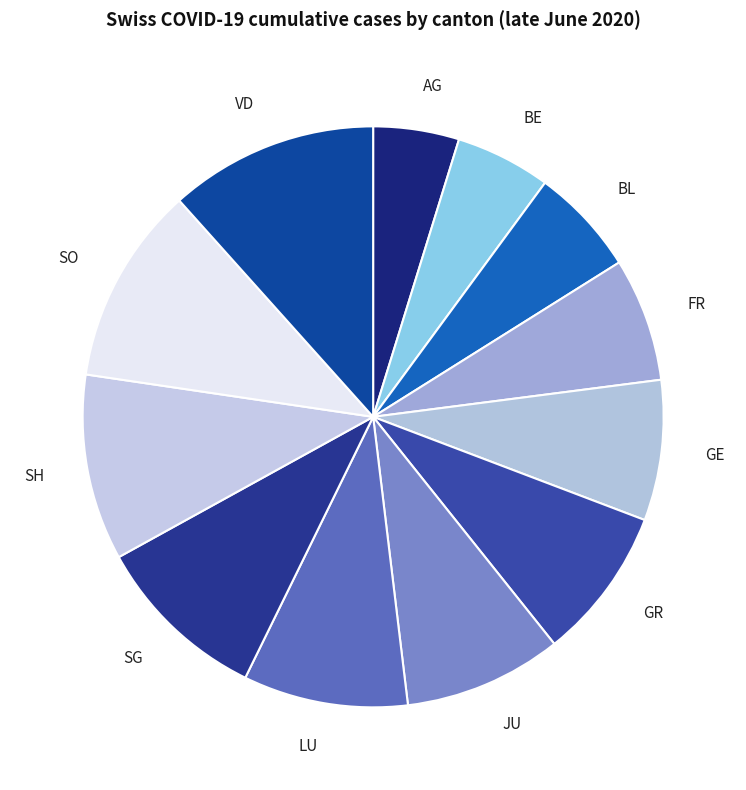

Does any single category account for the majority?

No